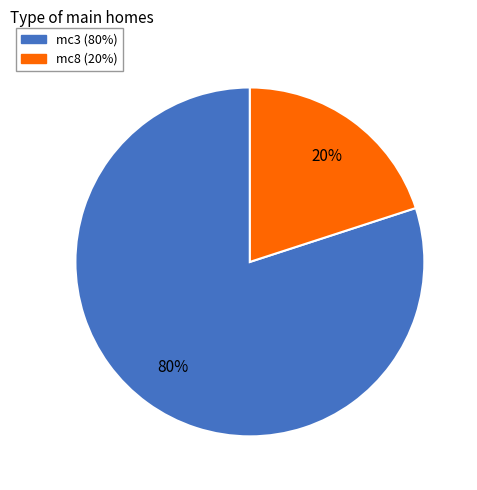

Between mc3 and mc8, which is larger?

mc3